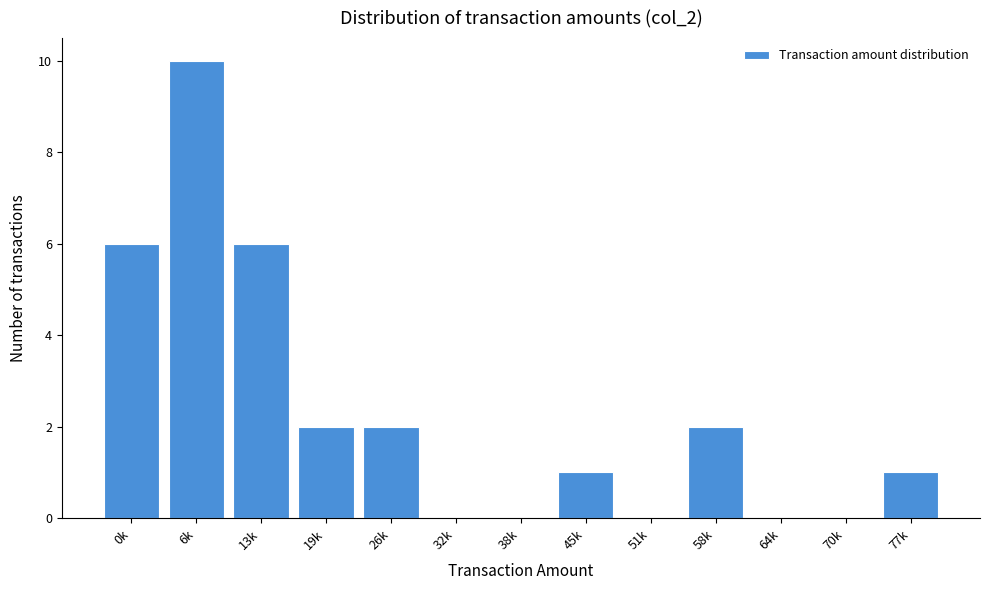

Reading left to right, what are all the values shown in this chart?

0k=6	6k=10	13k=6	19k=2	26k=2	32k=0	38k=0	45k=1	51k=0	58k=2	64k=0	70k=0	77k=1